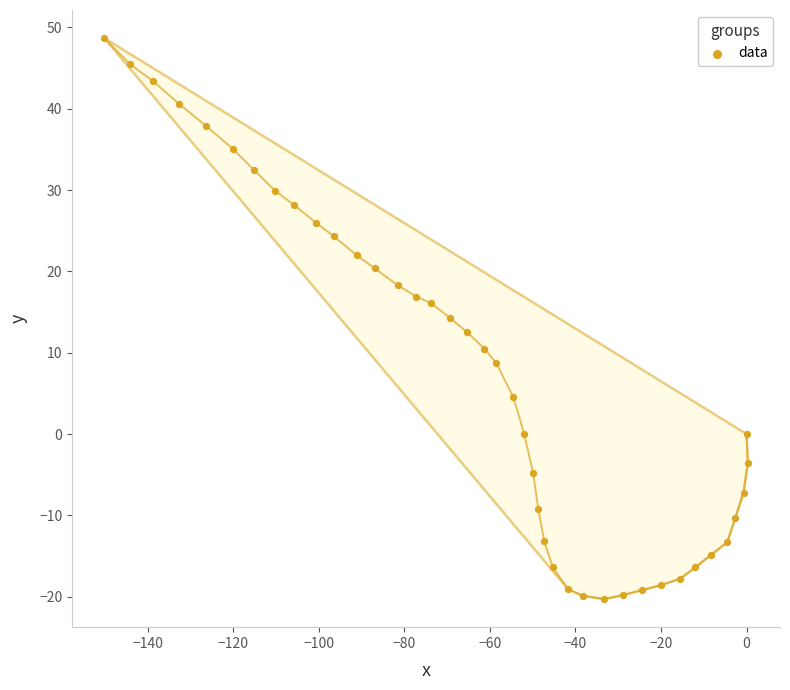

What is the range of X values (max minus min)?

150.5